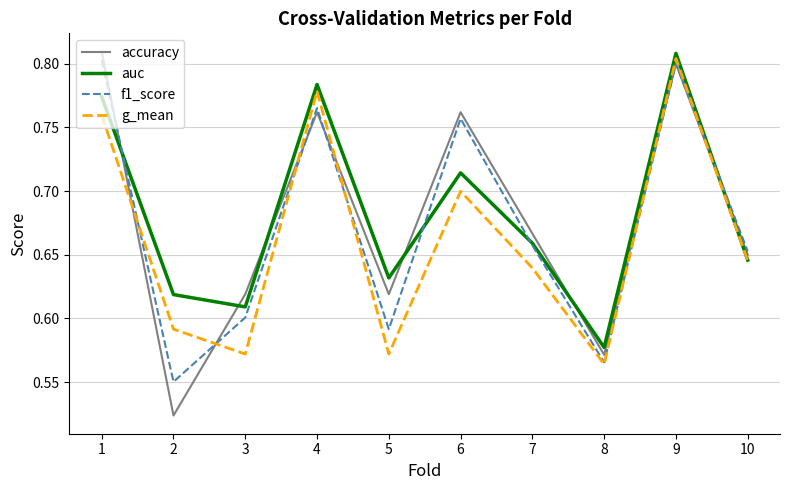

What are all the series names shown in the legend?

accuracy, auc, f1_score, g_mean